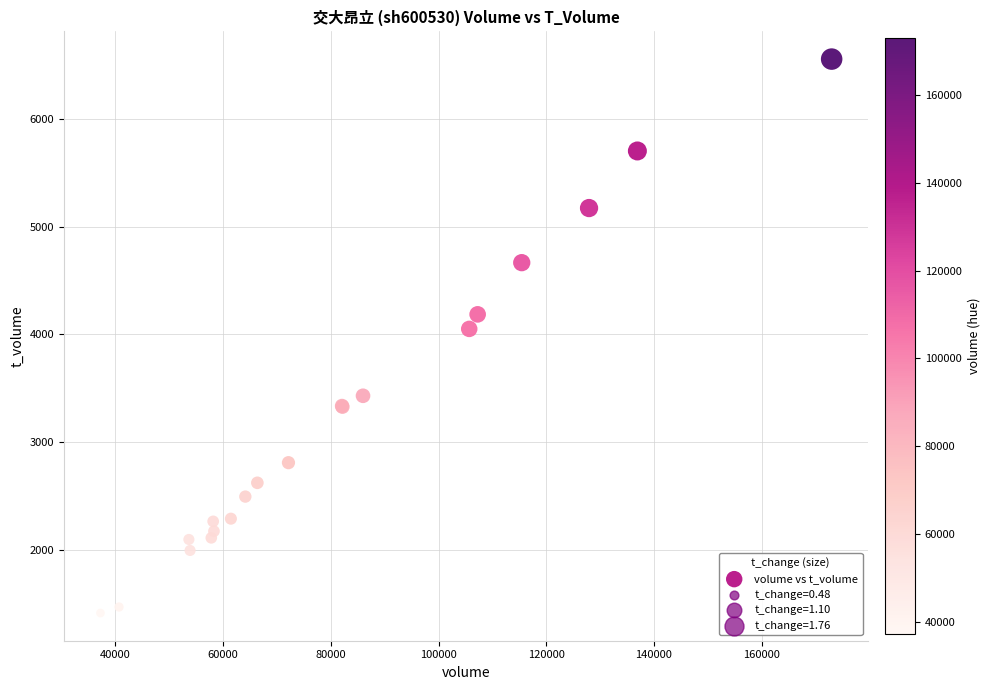

What Y value in the scatter plot is closest to 3984?

4051